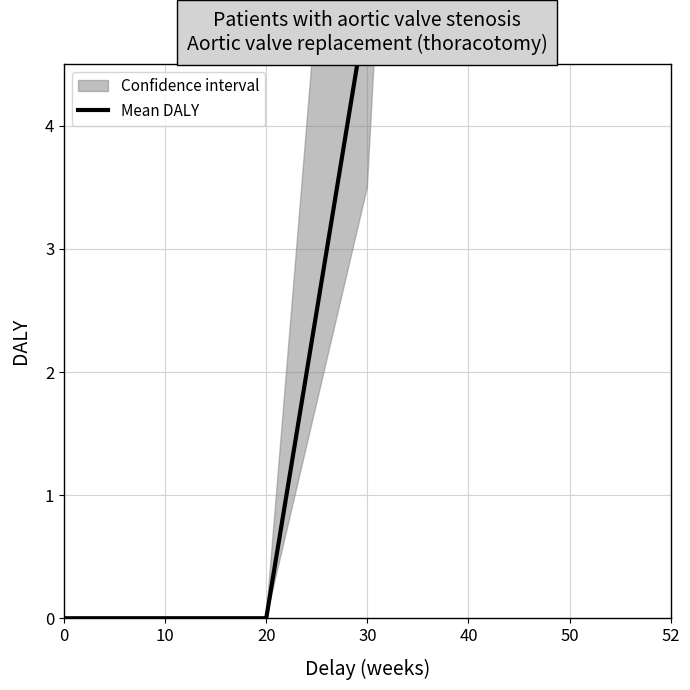

At which label does the data first exceed 5?

40